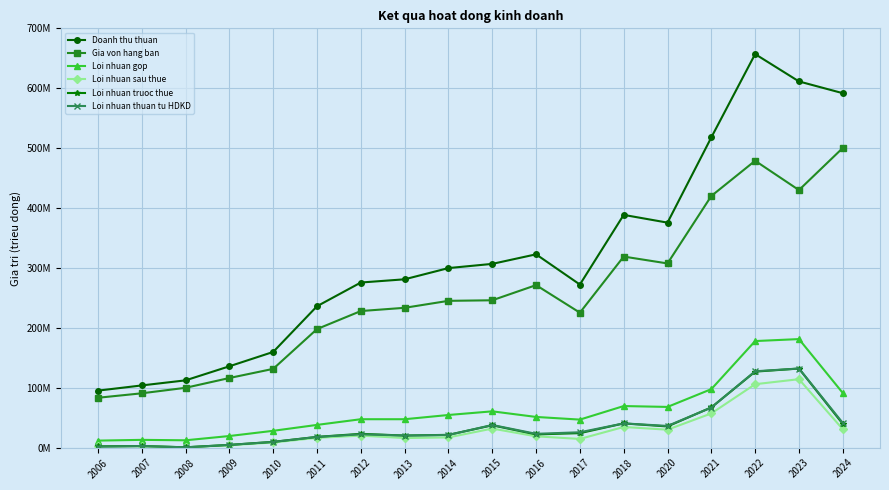

The Loi nhuan gop series shows 60754235 at 2015. True or false?

True